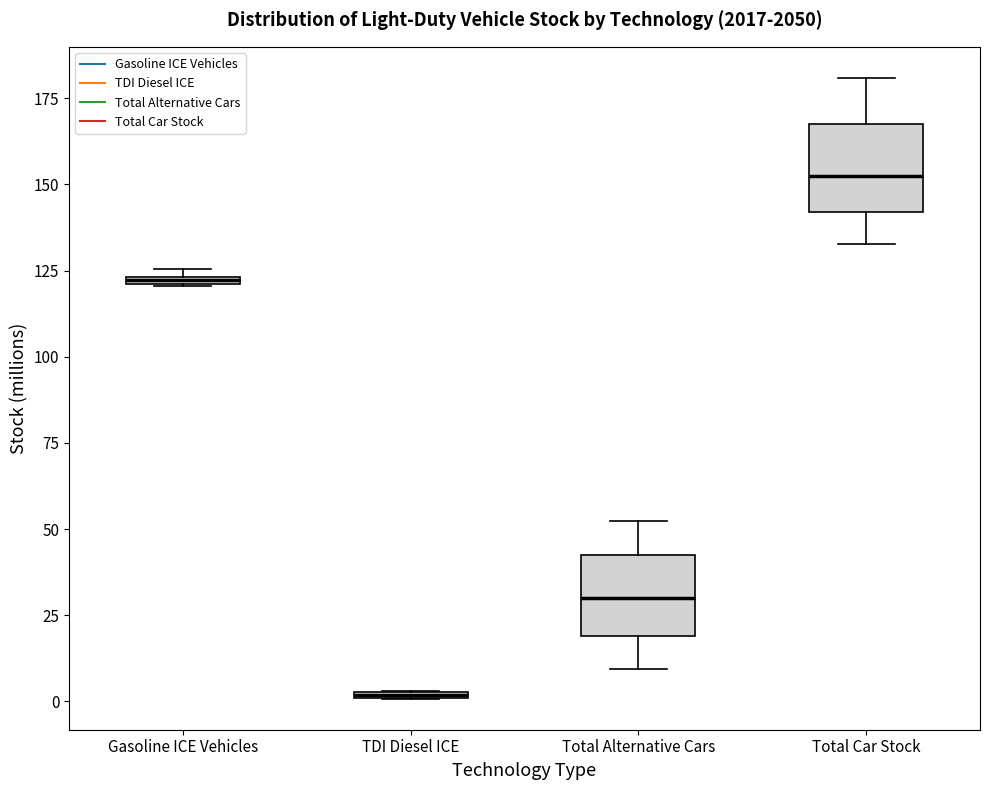

Which box's median line is the highest?

Total Car Stock